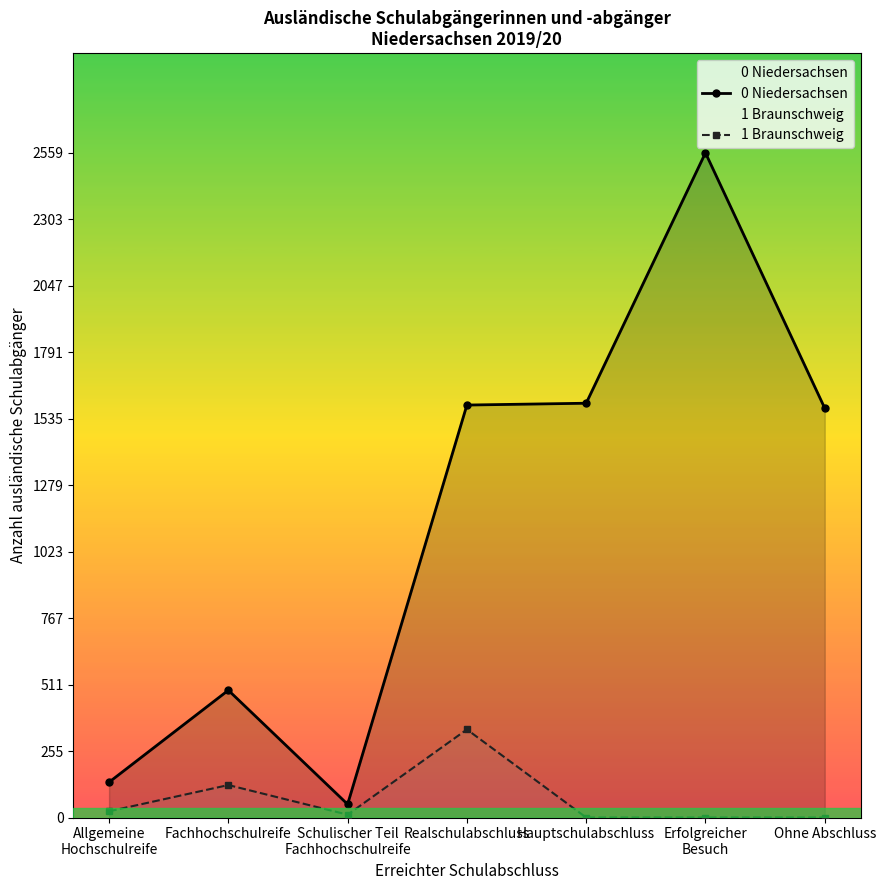

How many lines are shown in the chart?

2